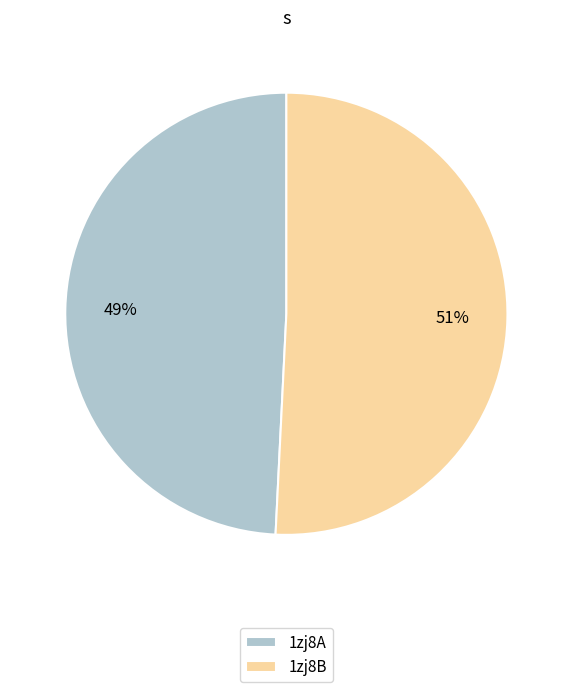

How many segments does this pie chart have?

2